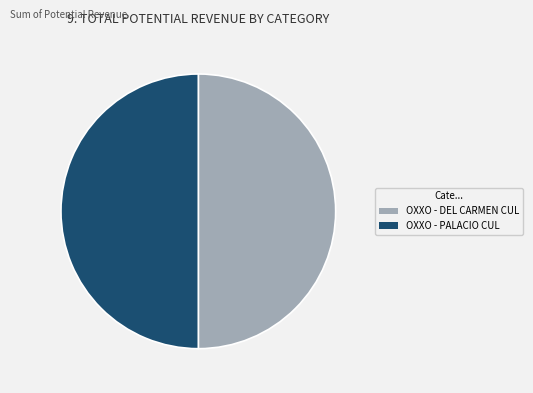

True or false: OXXO - PALACIO CUL accounts for 43% of the total.

False